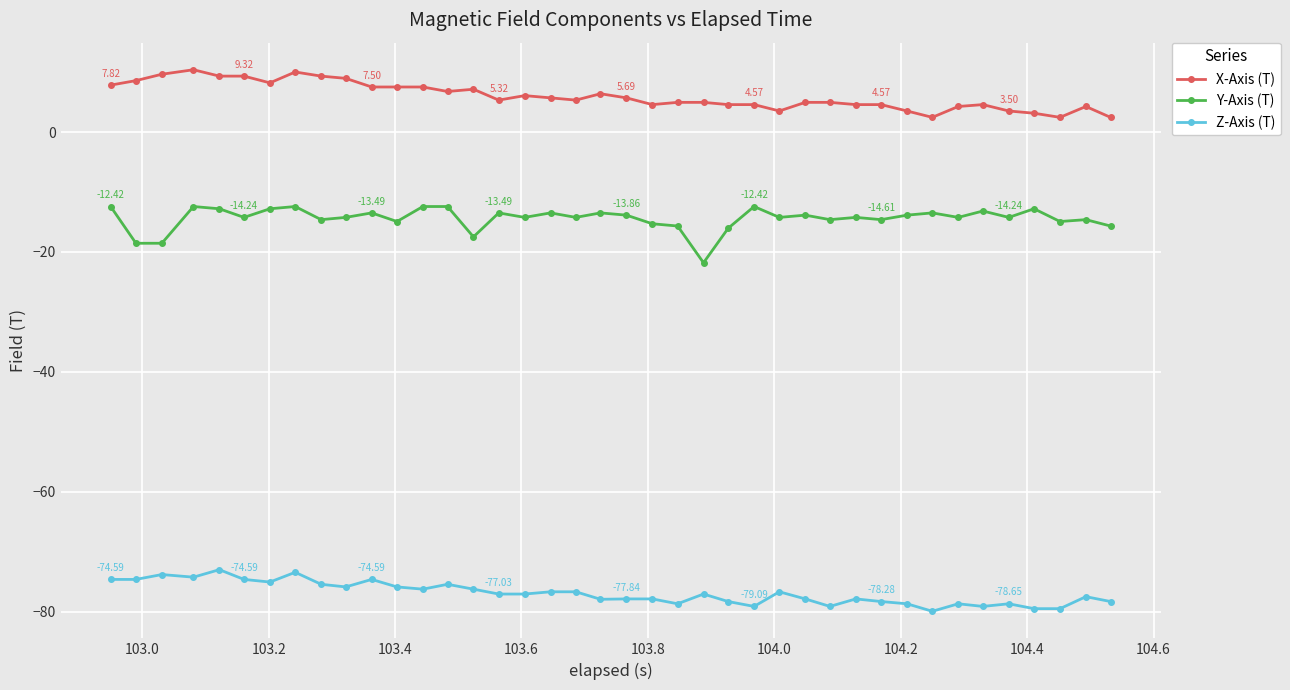

List the series in order of their peak value, lowest first.

Z-Axis (T), Y-Axis (T), X-Axis (T)